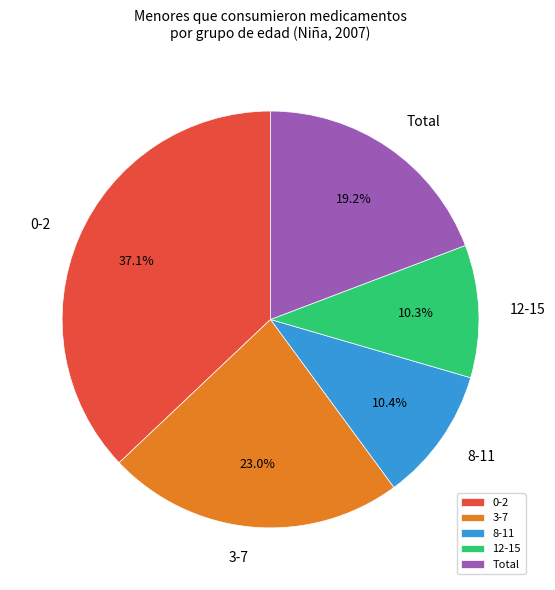

Is there any slice that represents more than half of the pie?

No